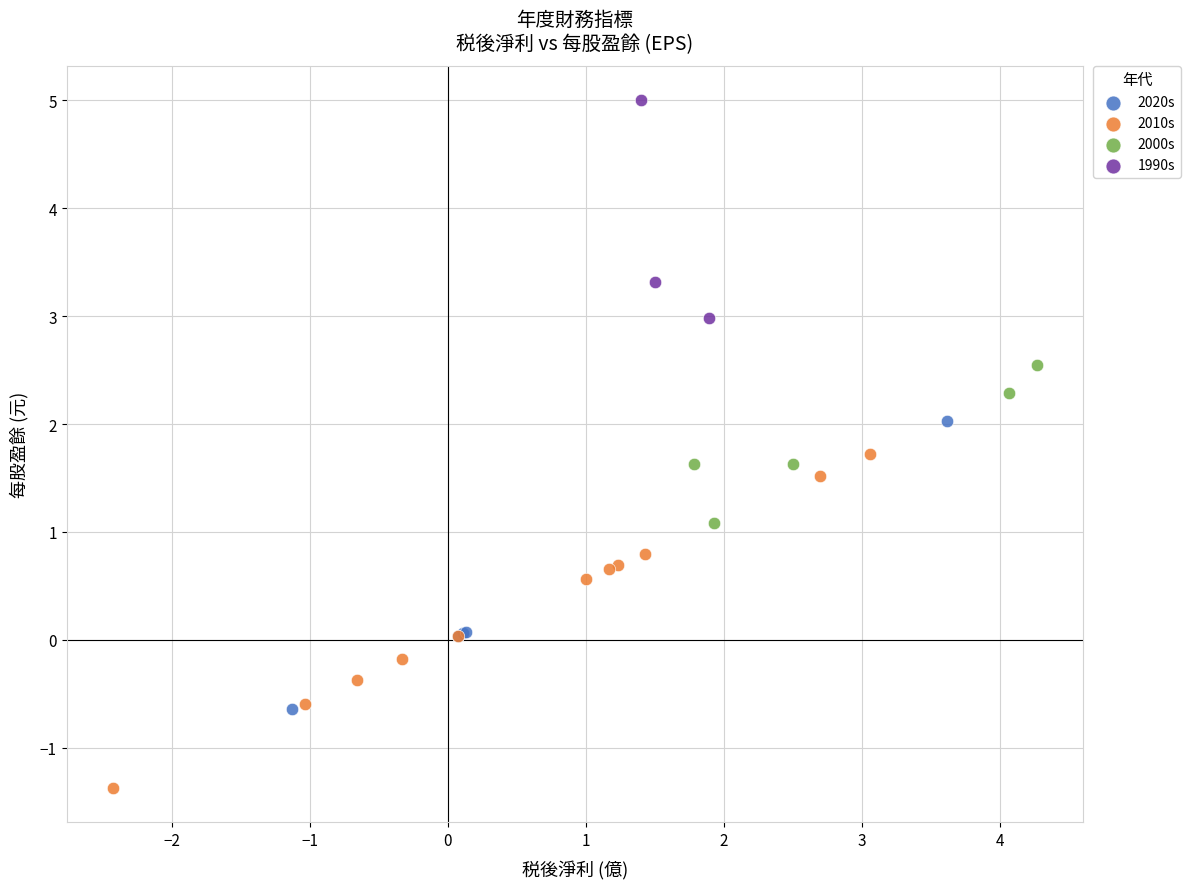

Which series reaches the maximum Y coordinate?

1990s